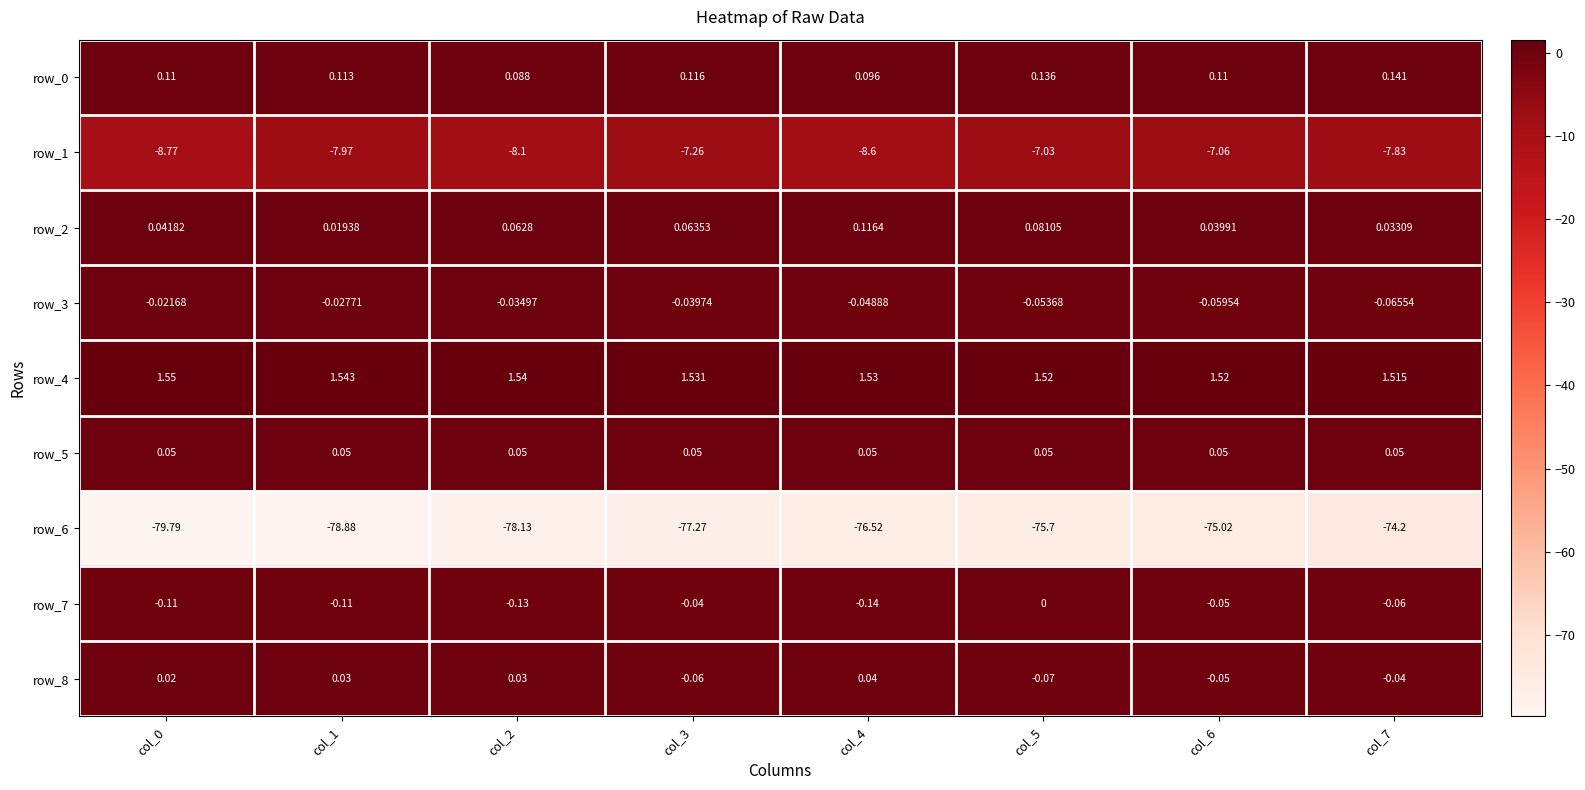

How many categories are shown in the chart?

8